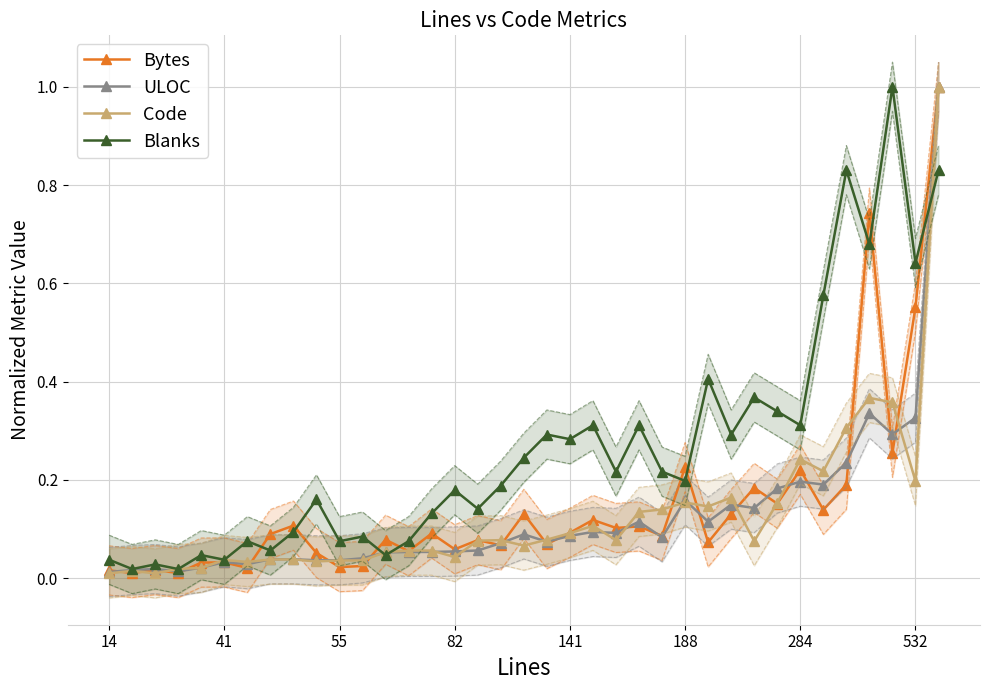

Which series has the largest total across all categories?

Blanks